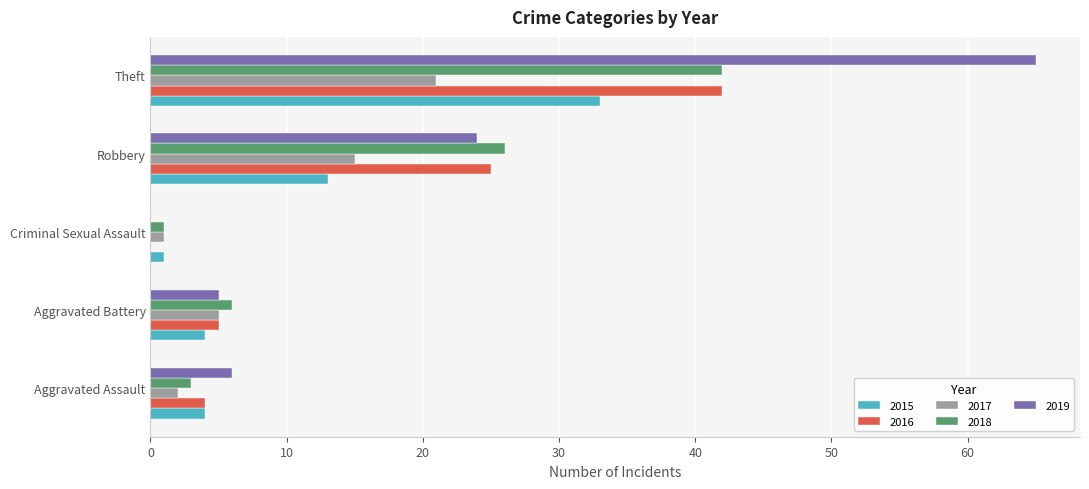

Which series changed the most between Aggravated Assault and Robbery?

2018